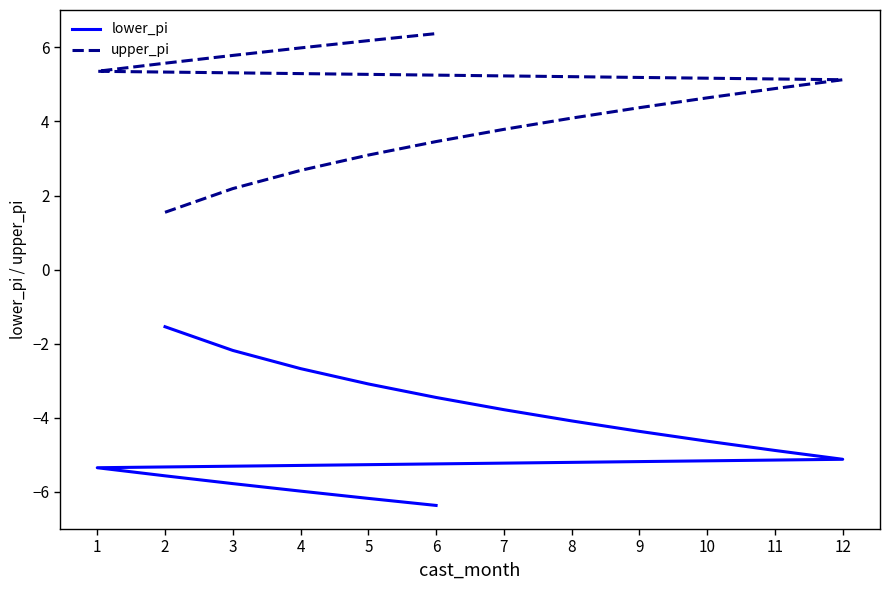

What is the value of the upper_pi point at the 13th from the left?

5.6